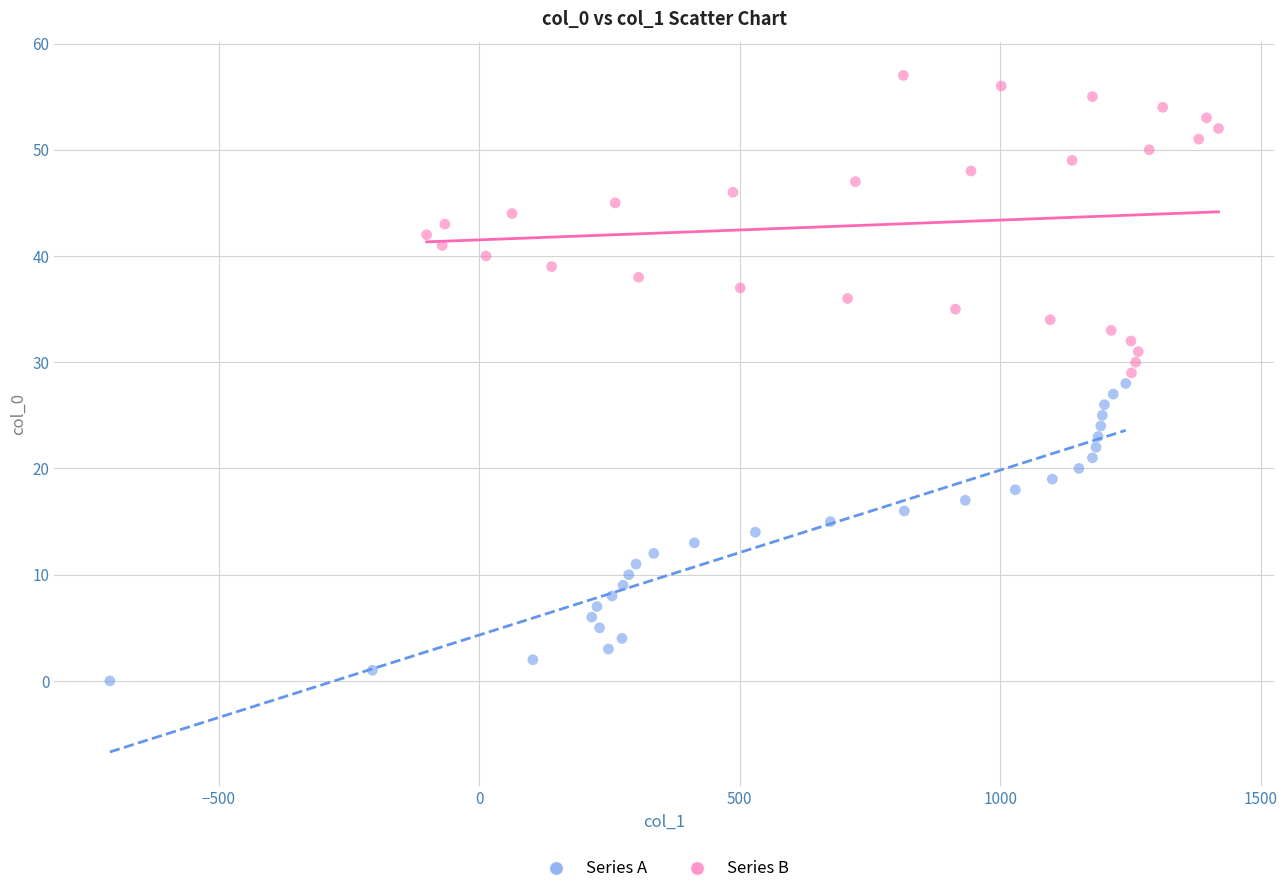

Which series contains the lowest Y value?

Series A